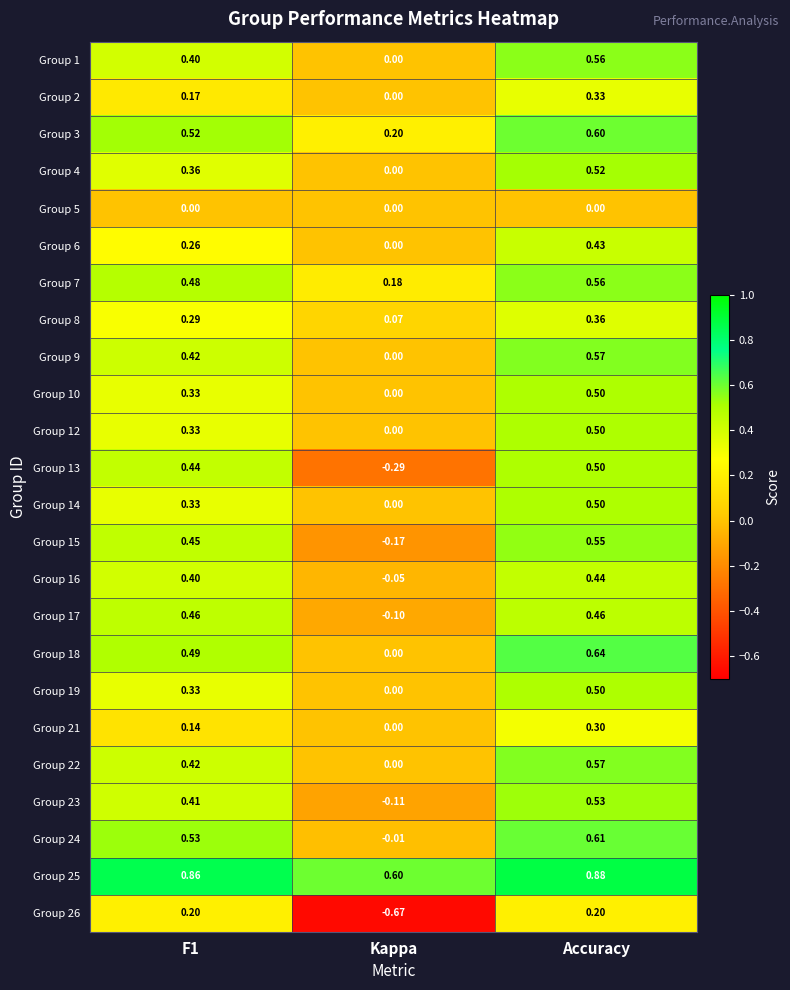

At which category is the sum across all series the highest?

Accuracy